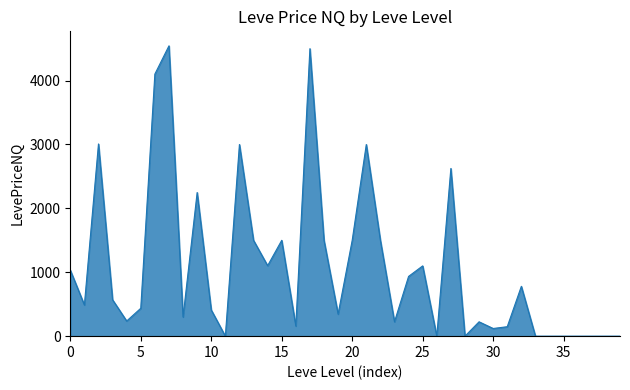

How many lines are shown in the chart?

1